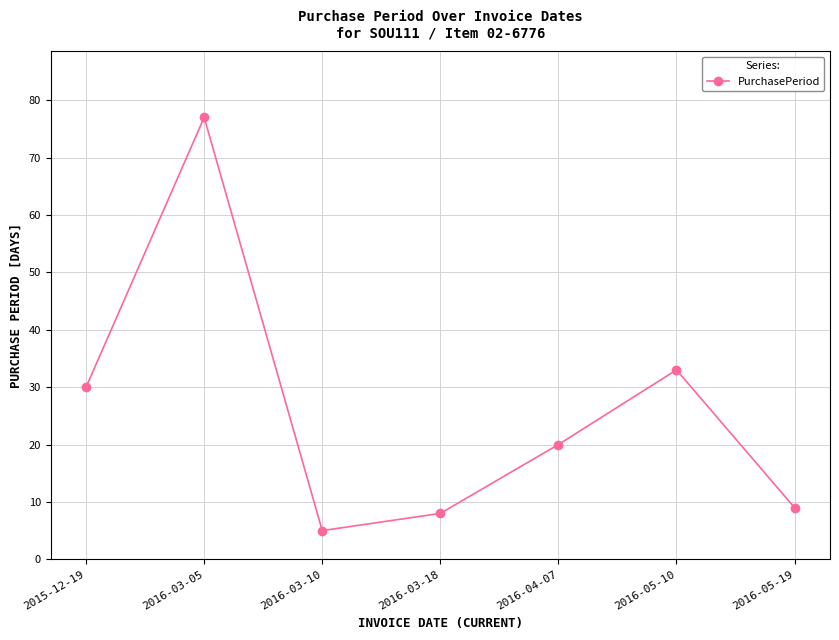

Count the number of data series in this chart.

1